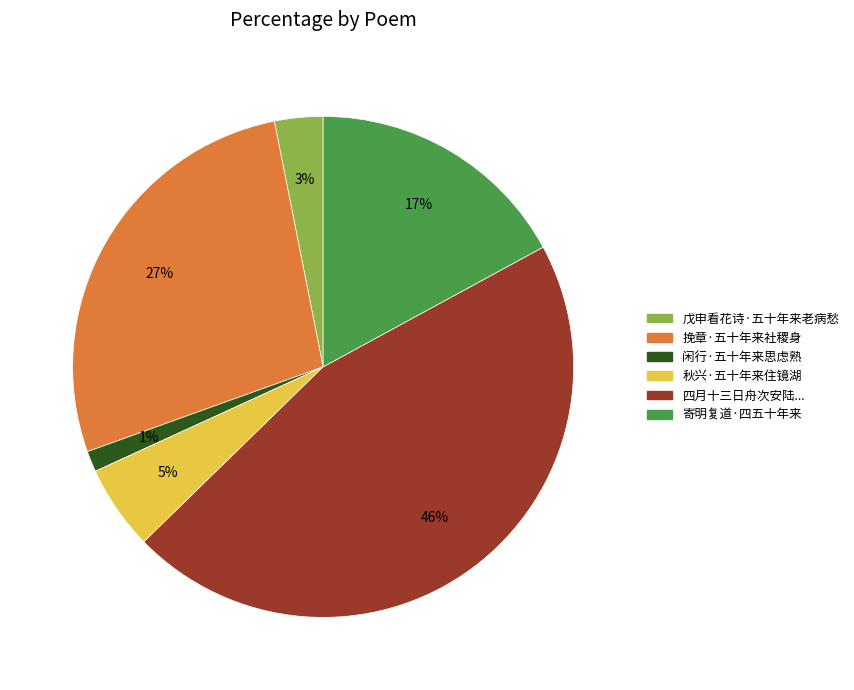

Is there a majority slice in this chart?

No